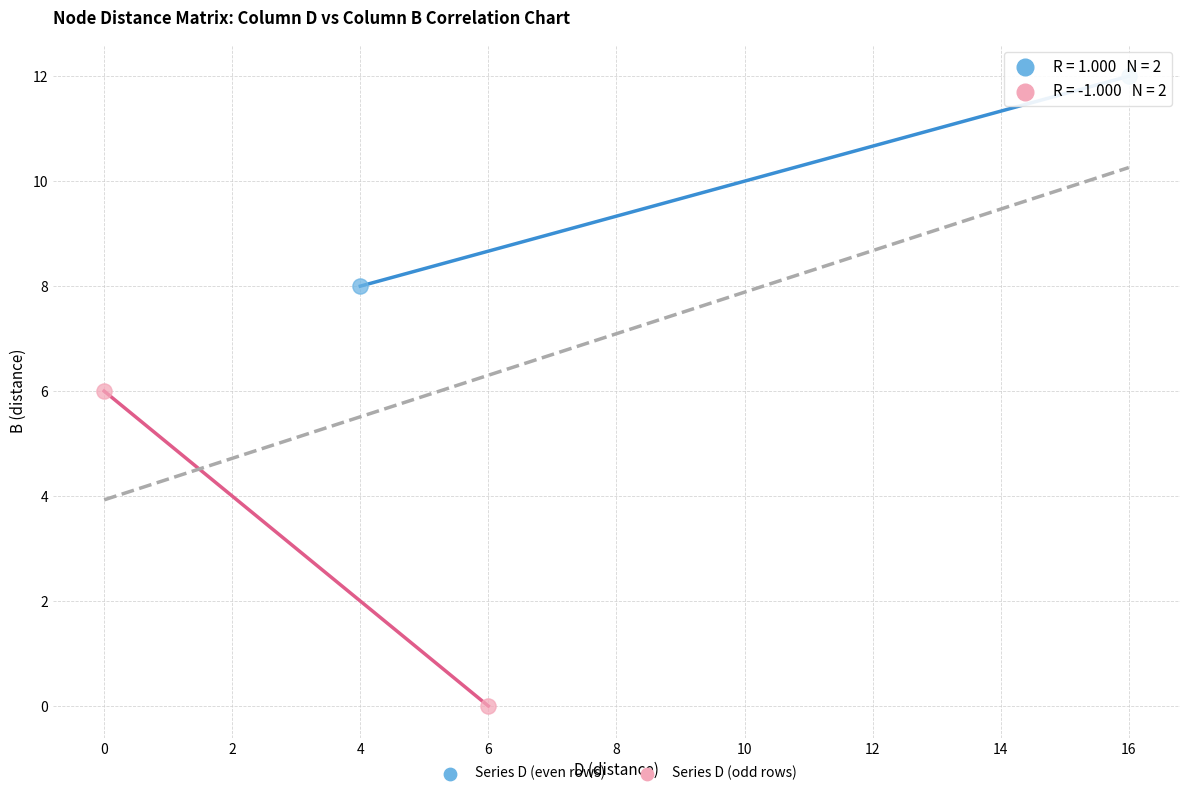

What are all the series names shown in the legend?

Series D (even rows), Series D (odd rows)